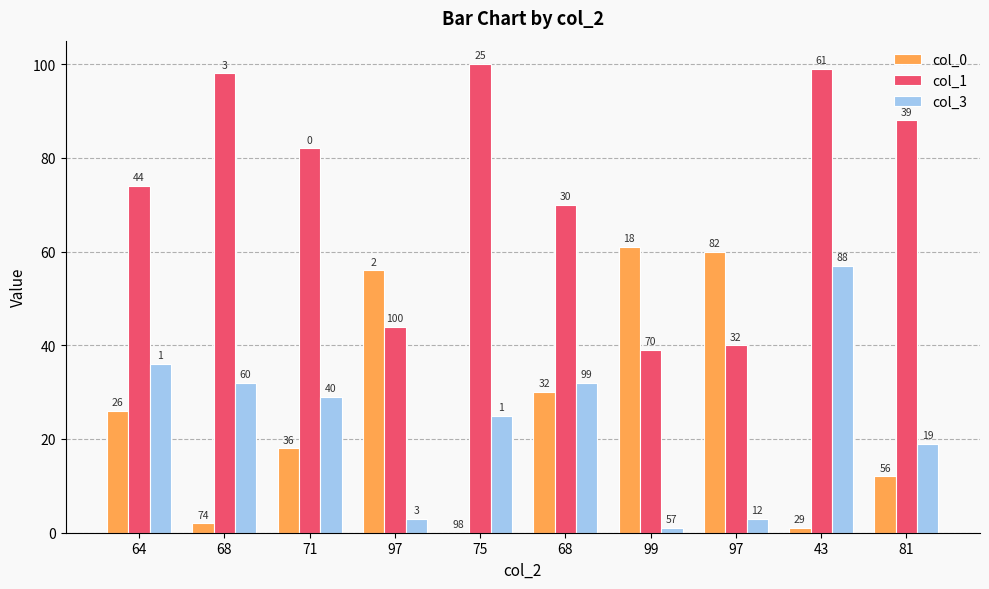

What is the value of the col_3 bar at the 2nd from the left?

32